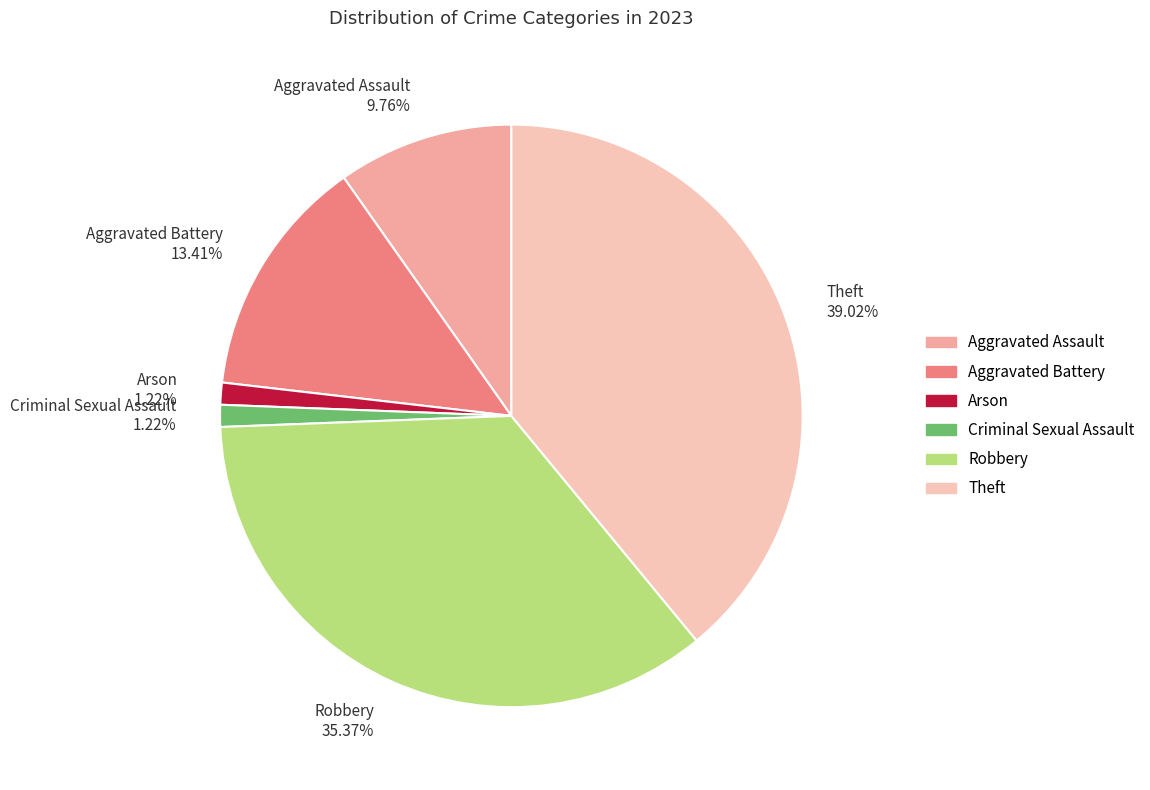

Does any single category account for the majority?

No